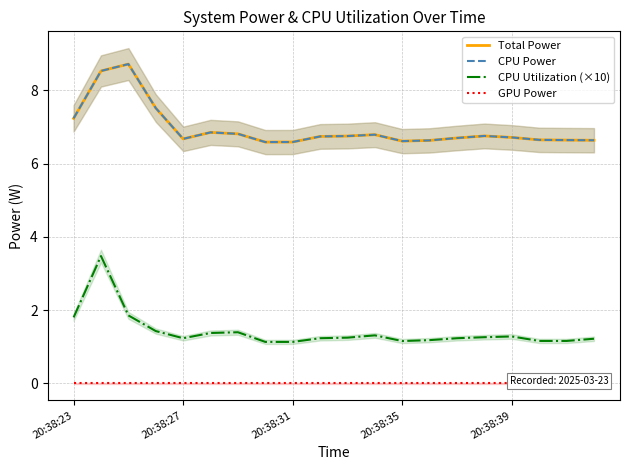

Which series has the widest spread of values?

CPU Utilization (×10)